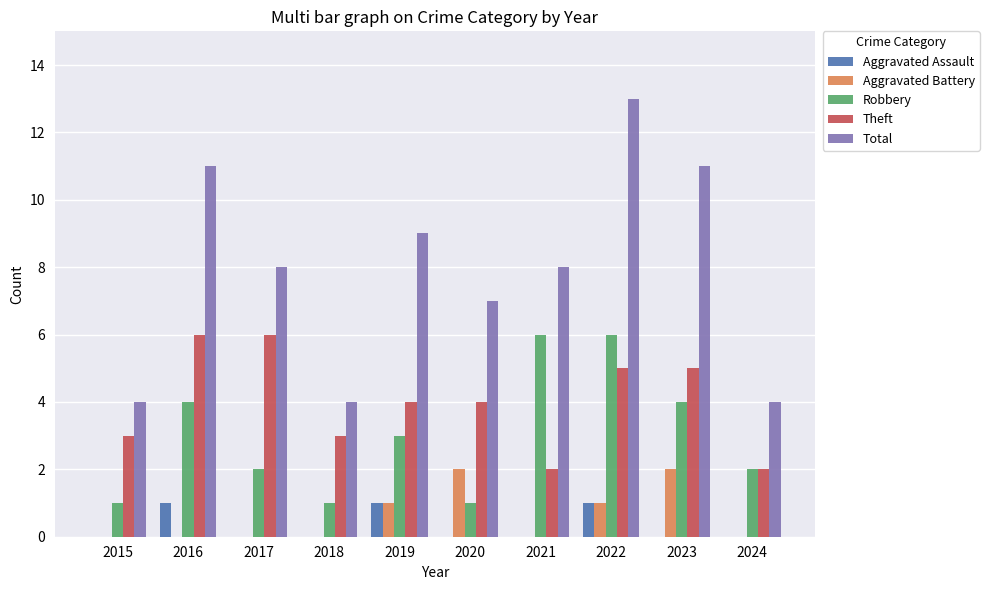

How many categories are shown in the chart?

10